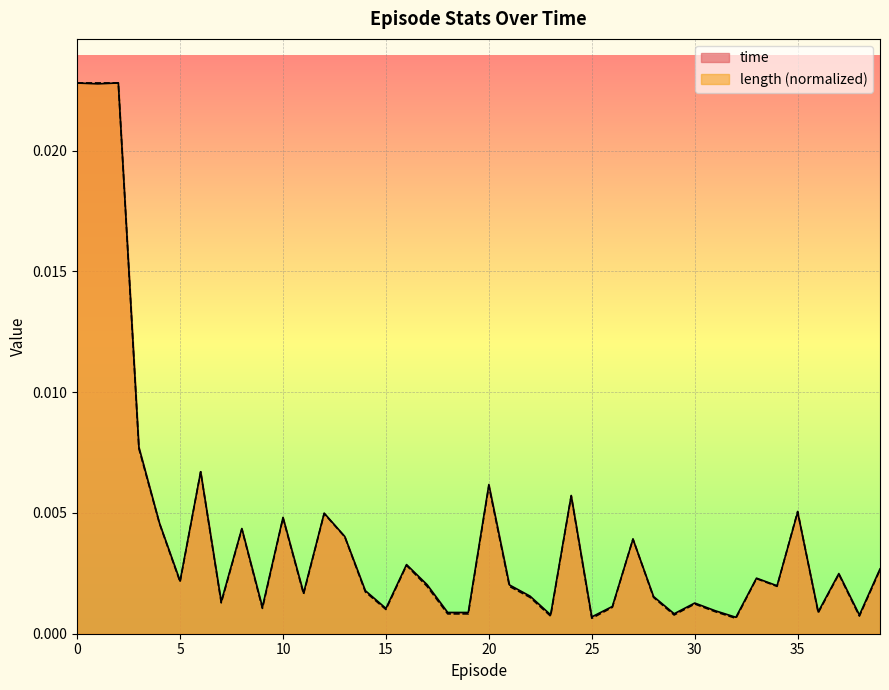

Rank the series by their average value, from highest to lowest.

time, length